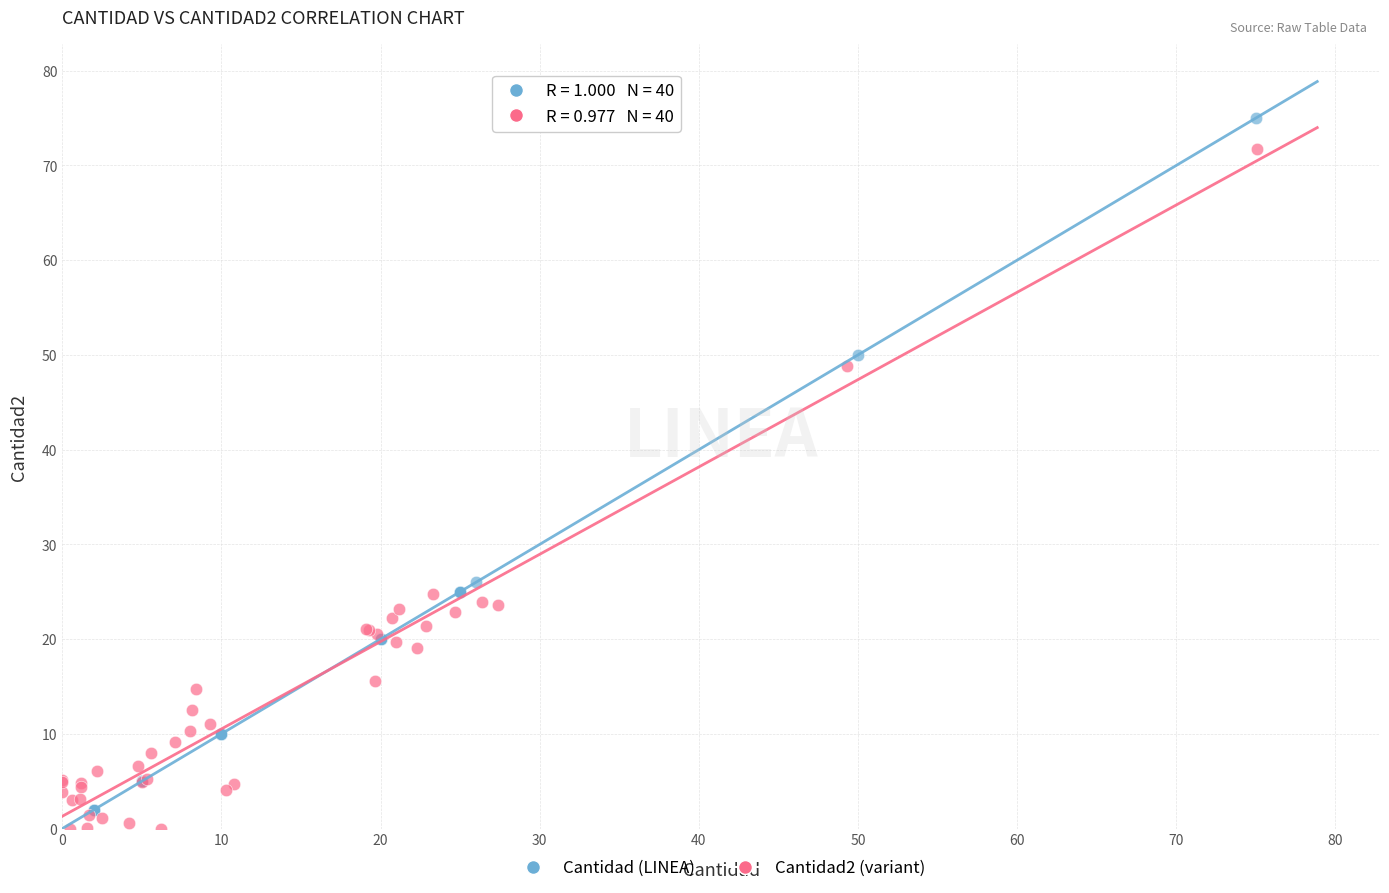

What are all the series names shown in the legend?

Cantidad (LINEA), Cantidad2 (variant)